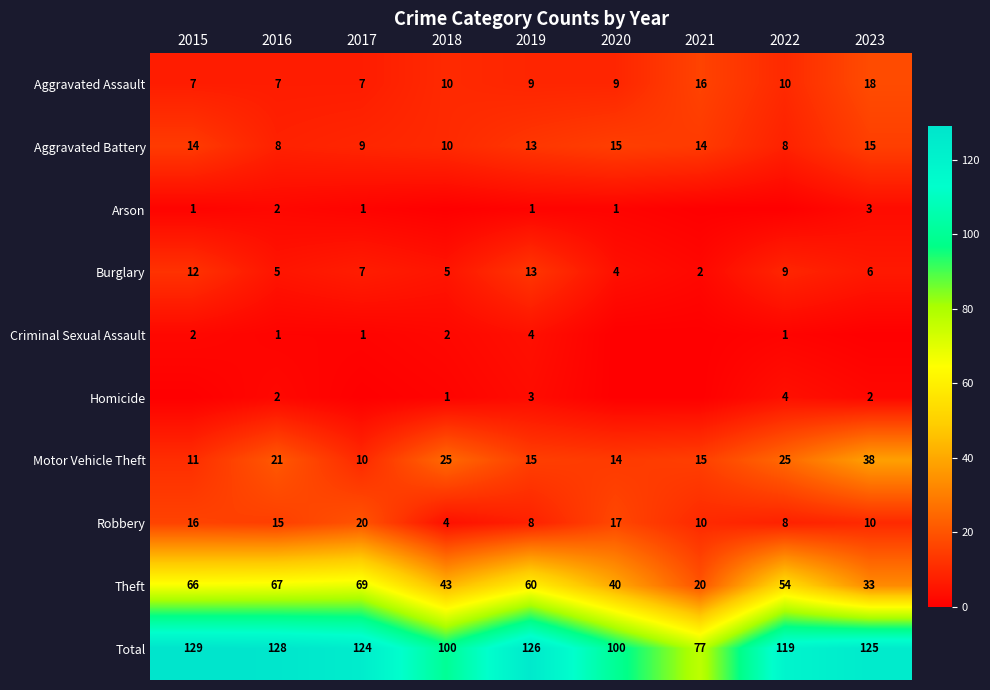

At which category is the sum across all series the highest?

2015